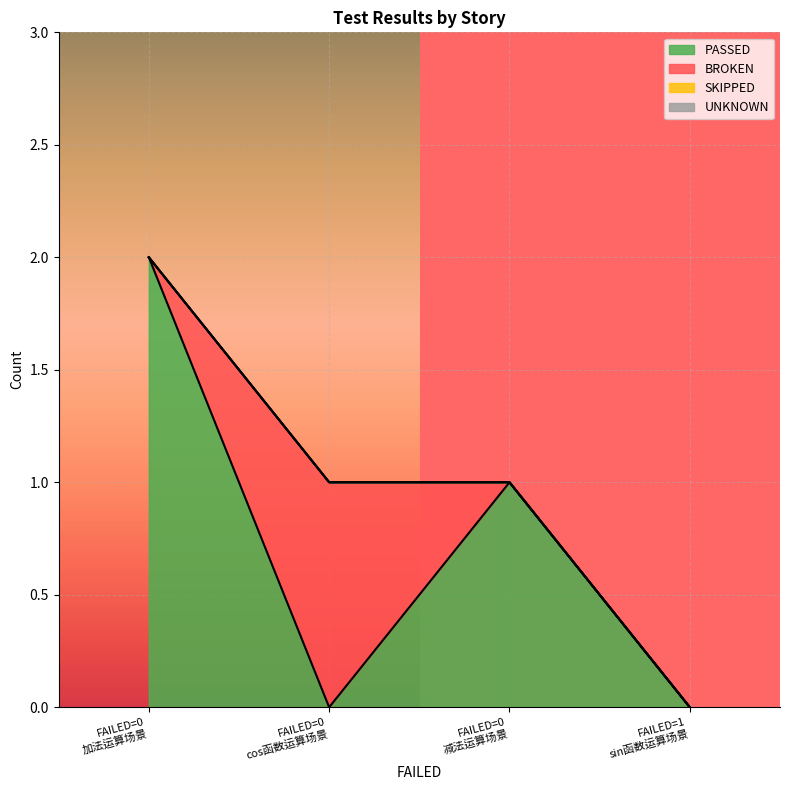

True or false: SKIPPED has more than 0 interior local peaks.

False